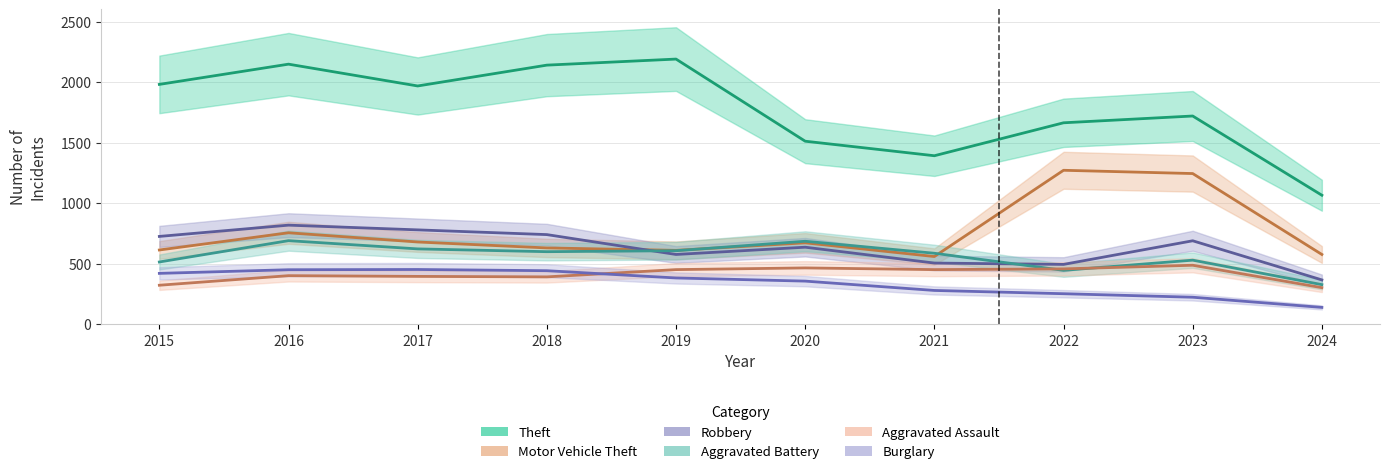

Where is the first local minimum for Robbery?

2019